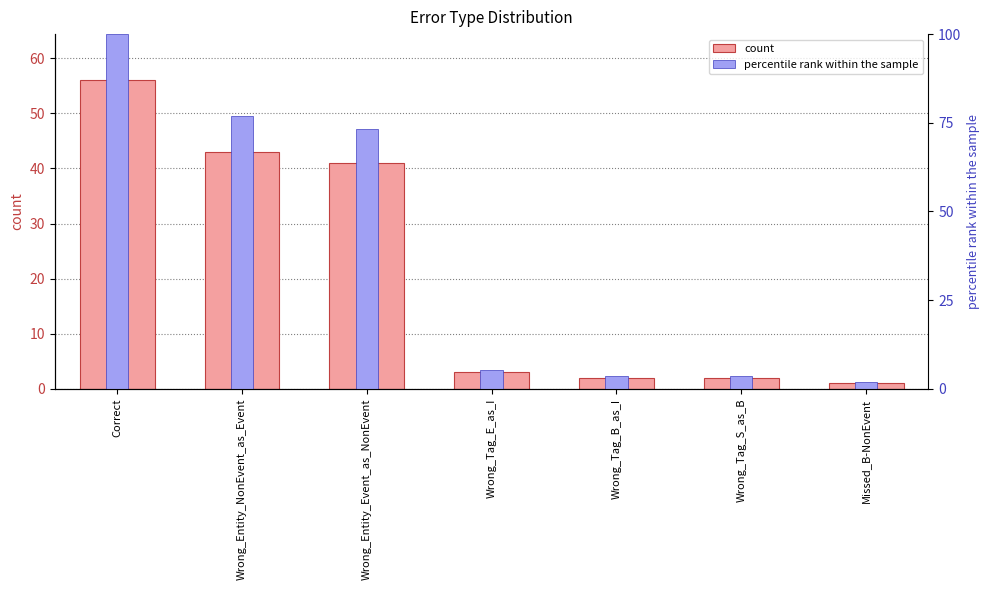

Reading right to left, list all the values displayed in this chart.

count: Missed_B-NonEvent=1.0	Wrong_Tag_S_as_B=2.0	Wrong_Tag_B_as_I=2.0	Wrong_Tag_E_as_I=3.0	Wrong_Entity_Event_as_NonEvent=41.0	Wrong_Entity_NonEvent_as_Event=43.0	Correct=56.0
percentile rank within the sample: Missed_B-NonEvent=1.8	Wrong_Tag_S_as_B=3.6	Wrong_Tag_B_as_I=3.6	Wrong_Tag_E_as_I=5.4	Wrong_Entity_Event_as_NonEvent=73.2	Wrong_Entity_NonEvent_as_Event=76.8	Correct=100.0